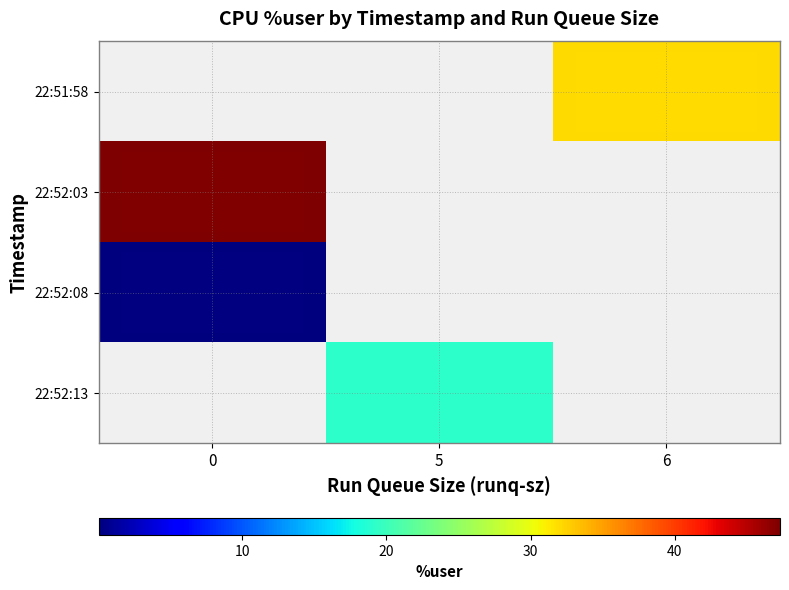

Which series has the widest spread of values?

22:52:03